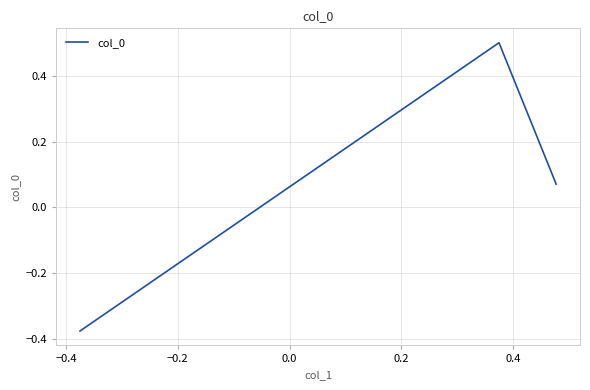

What is the difference between the maximum and minimum values?

0.9